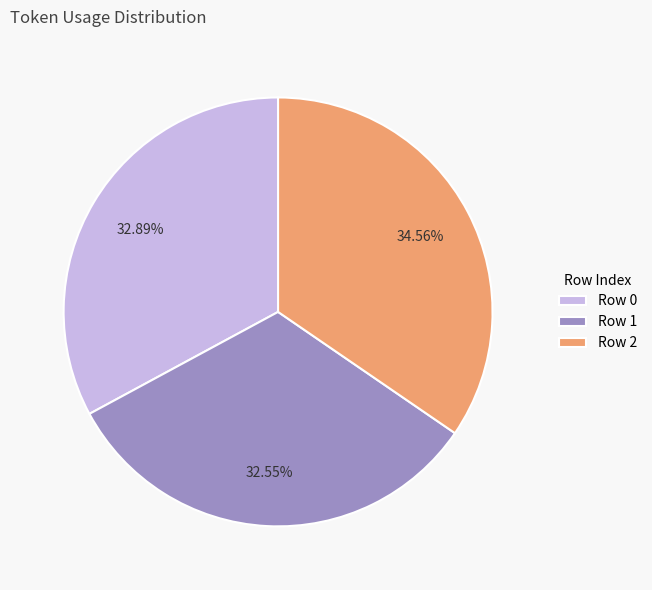

Is there any slice that represents more than half of the pie?

No